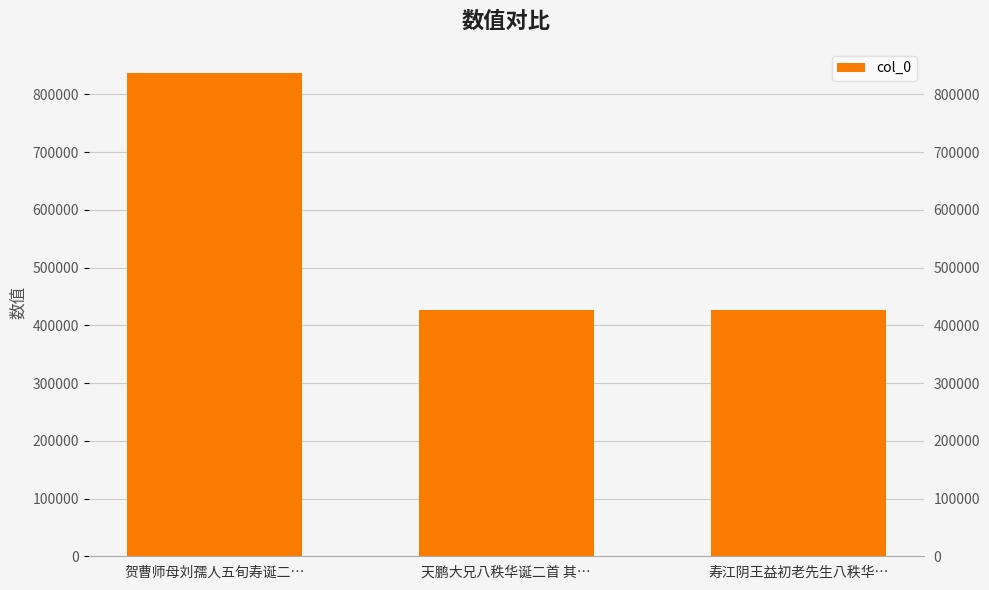

What is the greatest value displayed?

837117